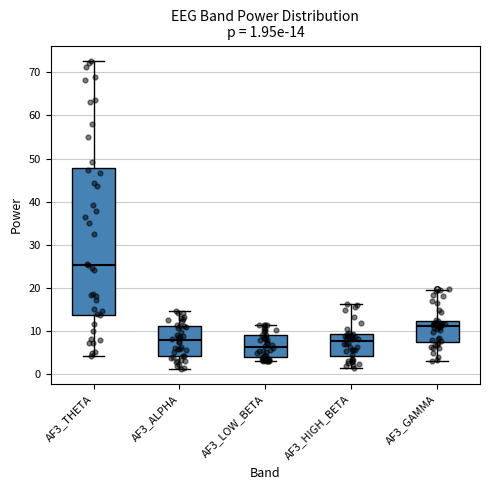

Comparing the boxes themselves (not the whiskers), which one is the tallest?

AF3_THETA